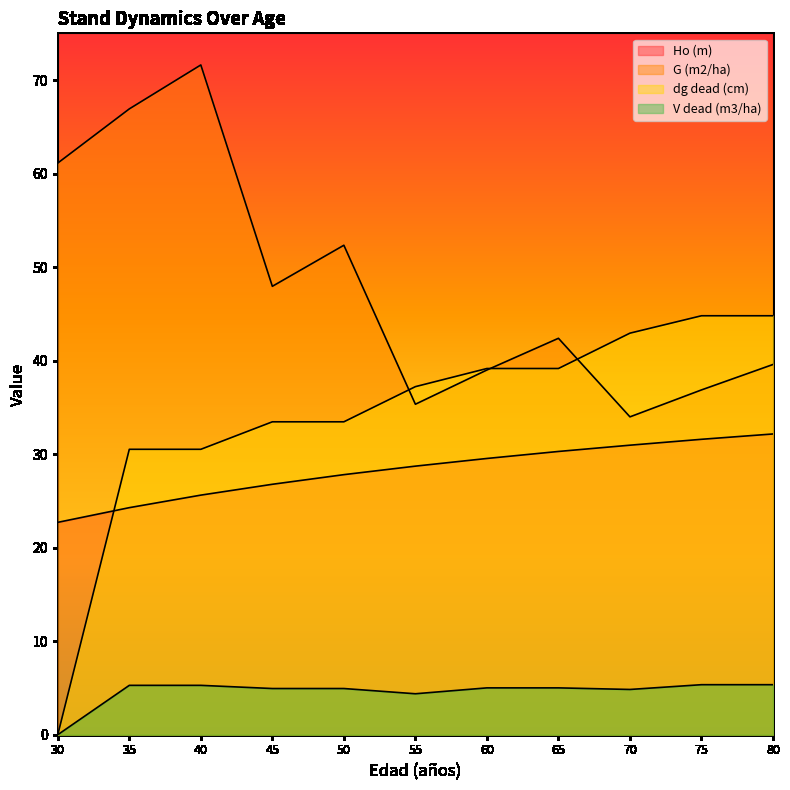

How many data points does each series have?

11